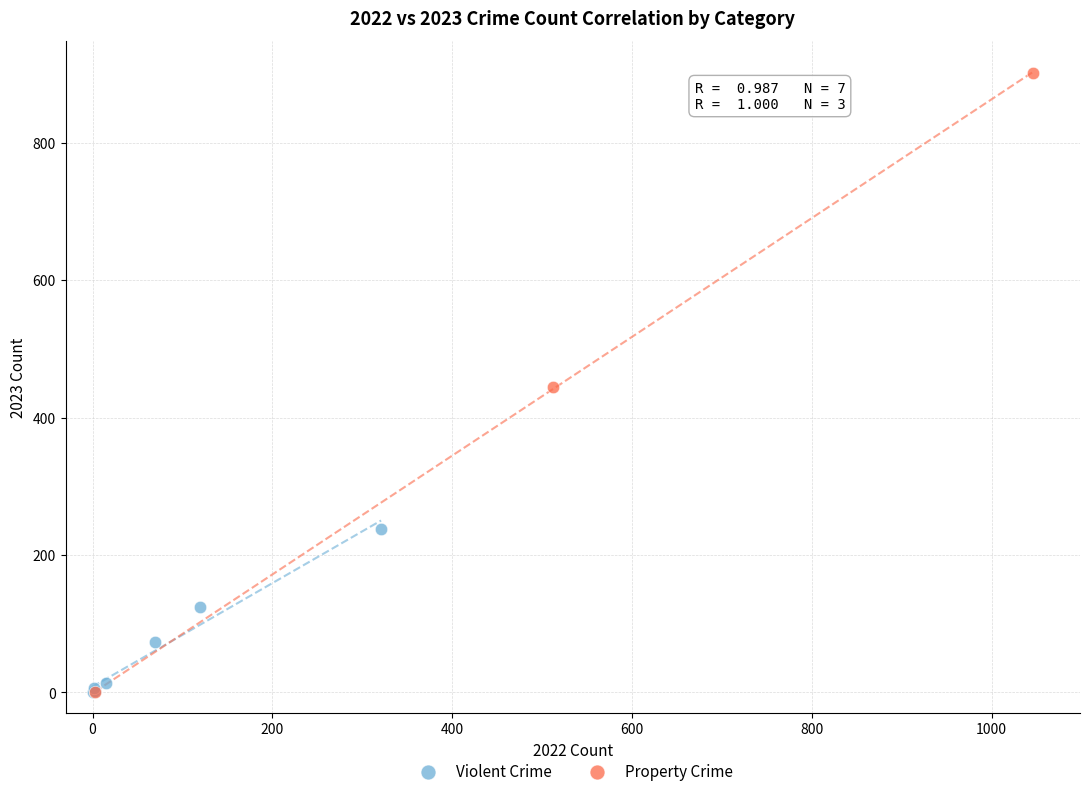

Which series has the largest Y range (max minus min)?

Property Crime